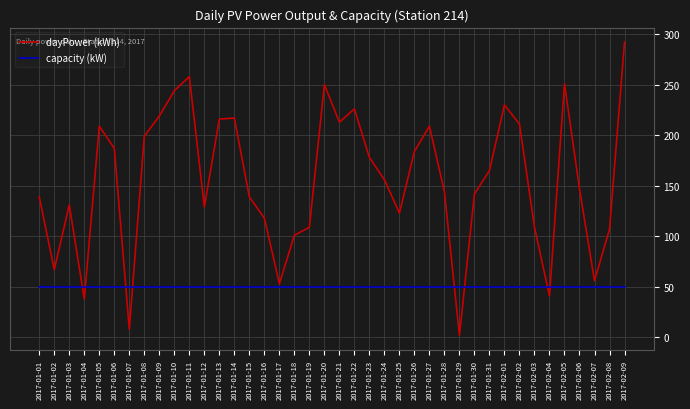

How many lines are shown in the chart?

2